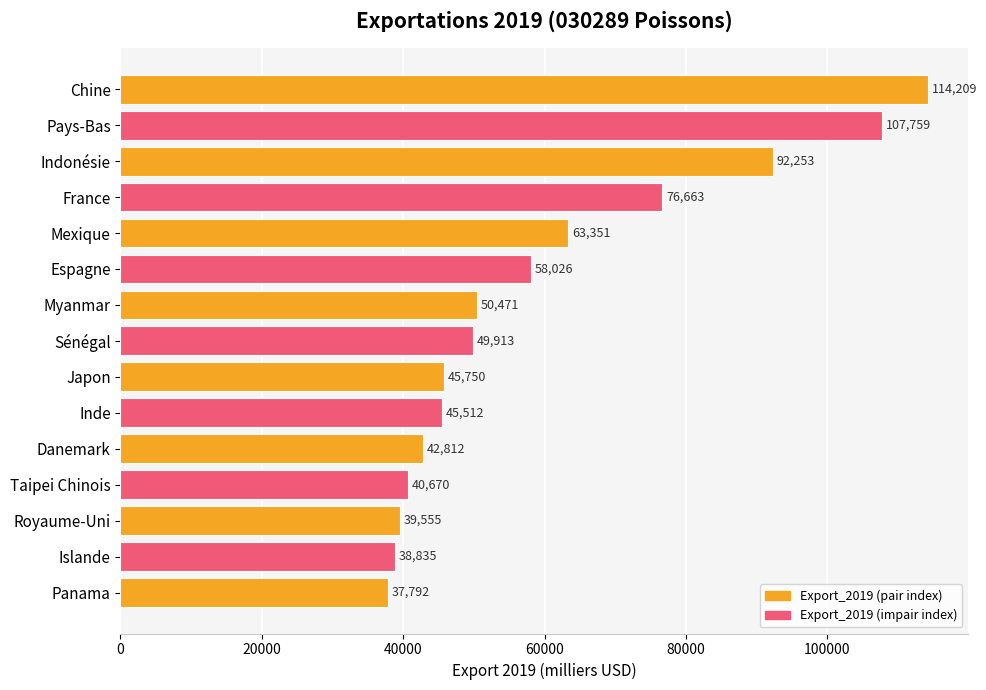

The chart shows a value of 55273 at Royaume-Uni. True or false?

False